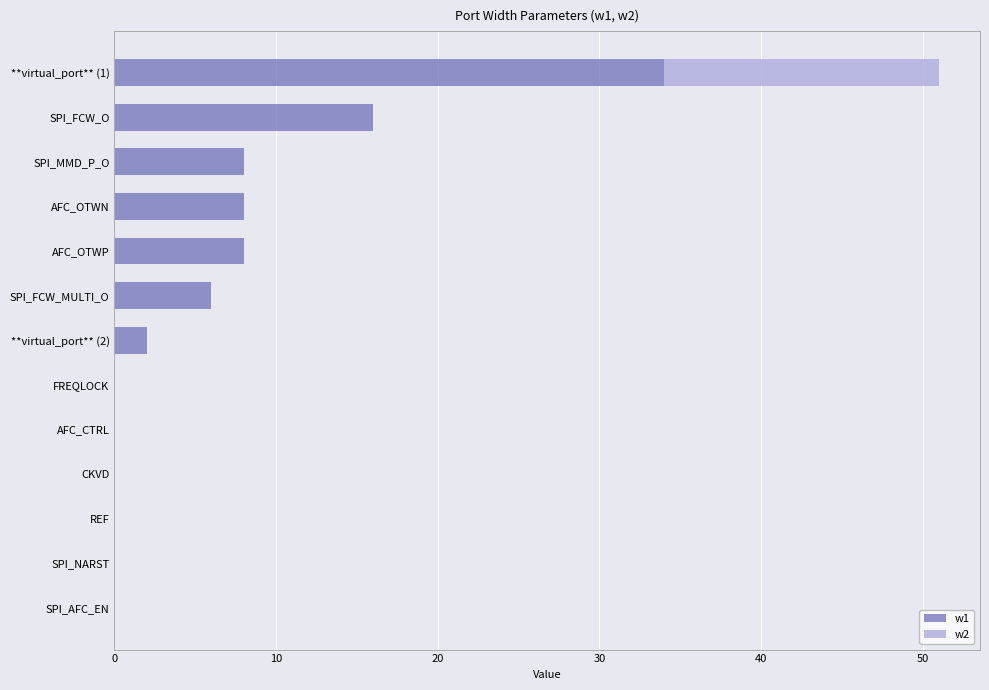

Is it true that w1 equals 16 at CKVD?

False